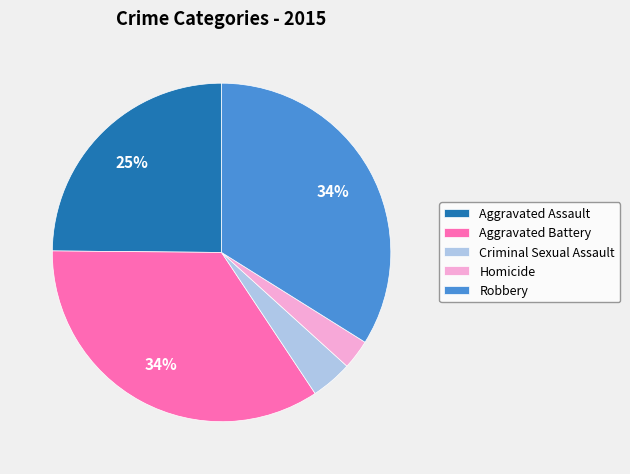

True or false: Aggravated Assault accounts for 25% of the total.

True